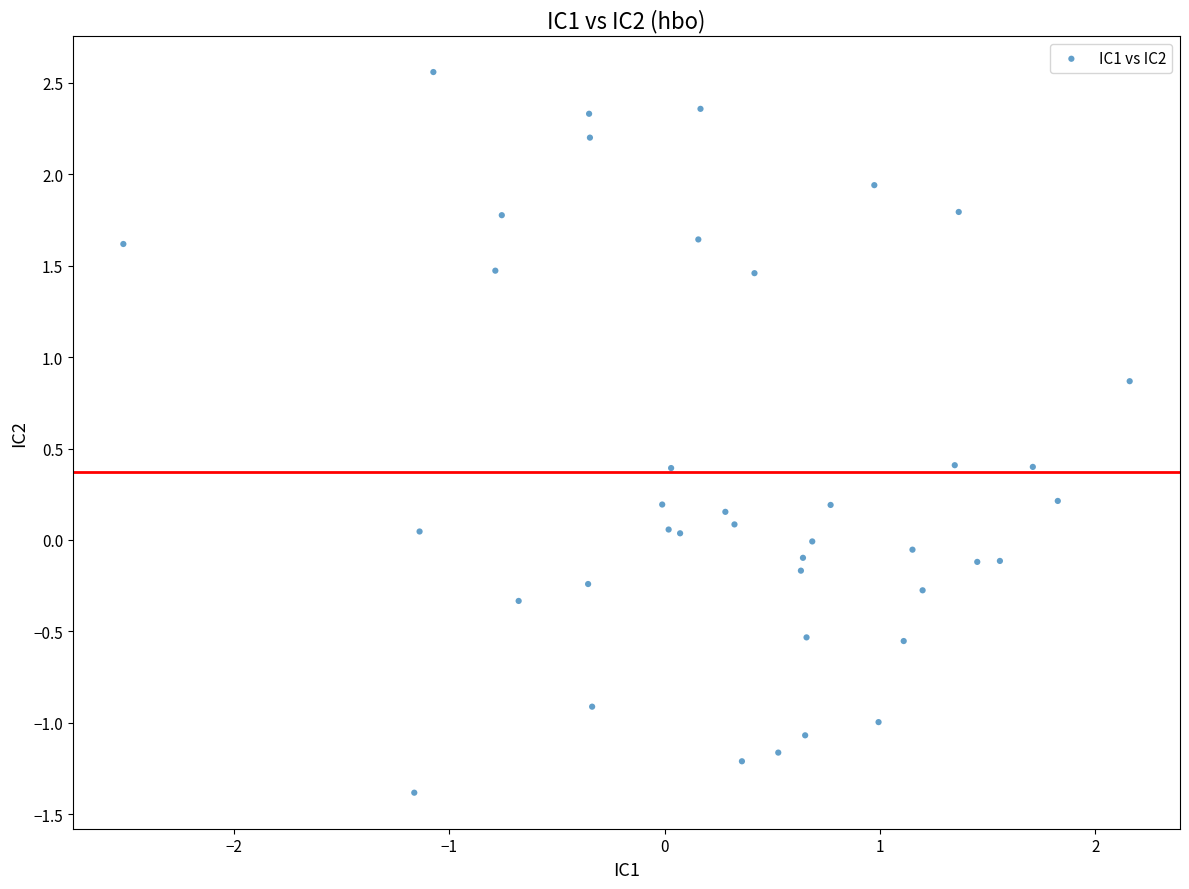

What is the range of Y values (max minus min)?

3.9